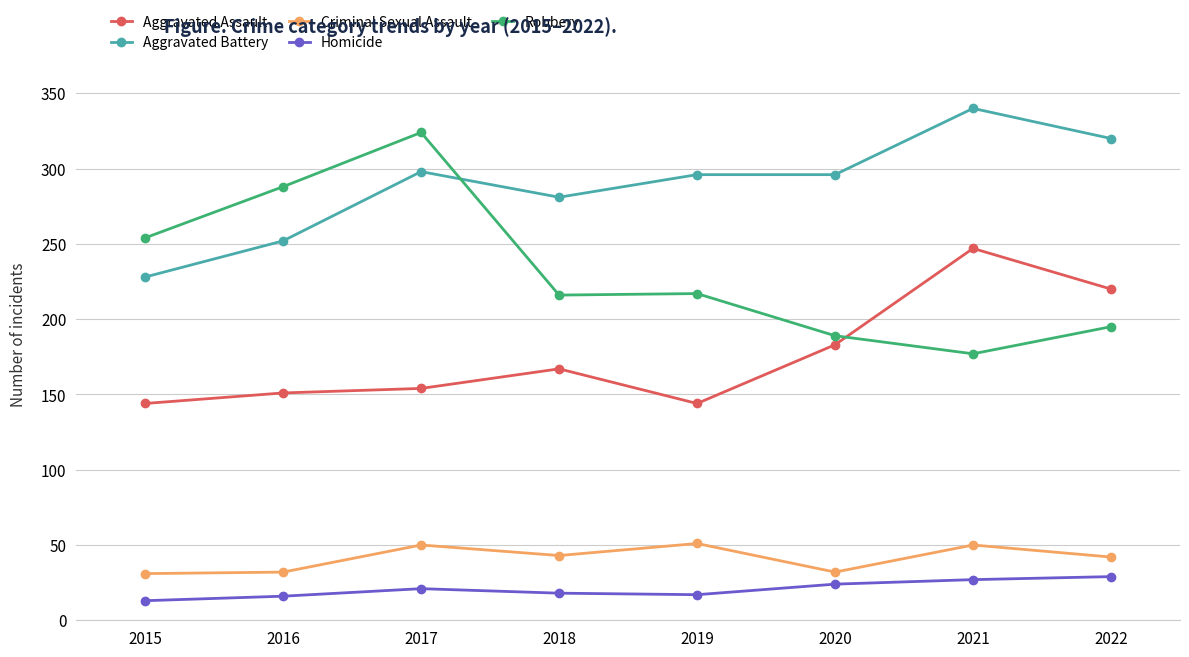

What is the lowest value of the Aggravated Assault series?

144